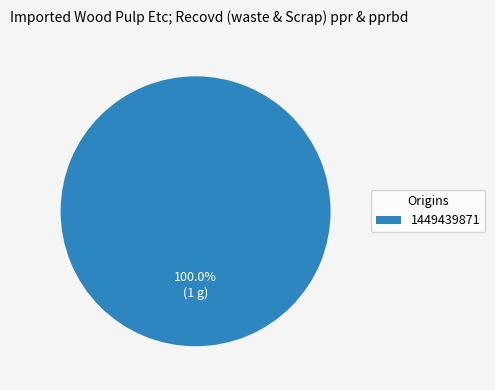

Is there a majority slice in this chart?

Yes